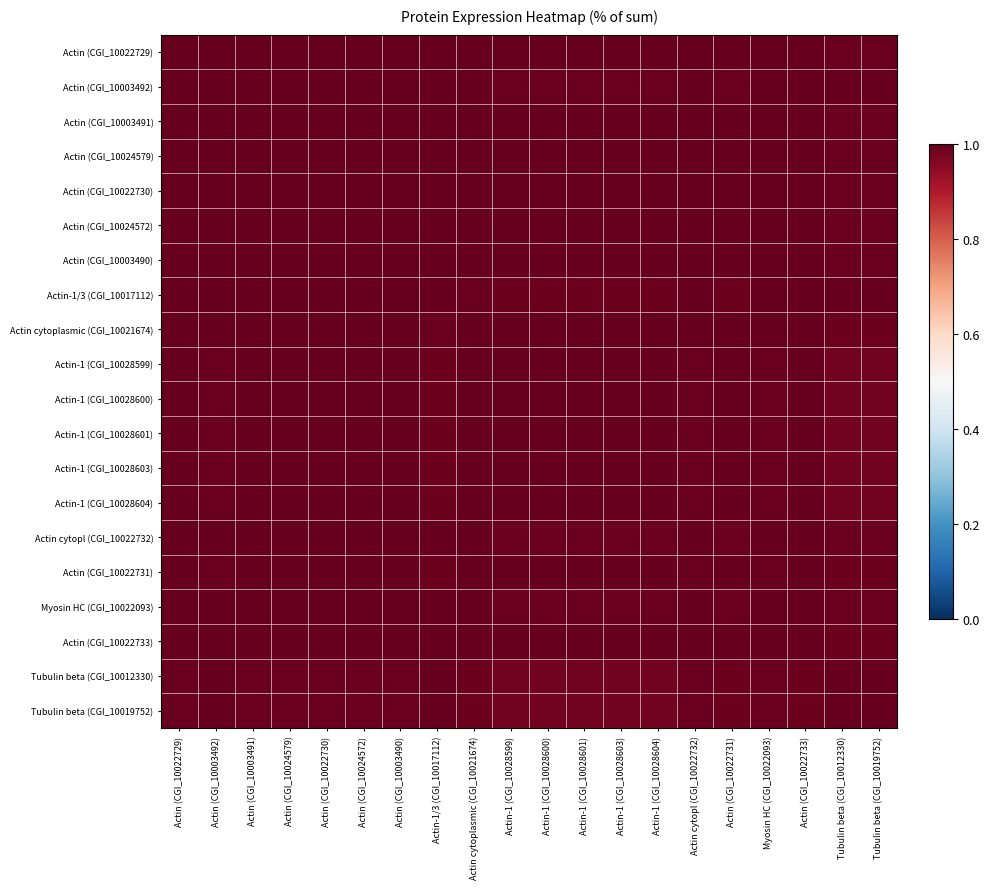

Reading left to right, what are all the values shown in this chart?

Actin (CGI_10022729): Actin (CGI_10022729)=1.0	Actin (CGI_10003492)=1.0	Actin (CGI_10003491)=1.0	Actin (CGI_10024579)=1.0	Actin (CGI_10022730)=1.0	Actin (CGI_10024572)=1.0	Actin (CGI_10003490)=1.0	Actin-1/3 (CGI_10017112)=1.0	Actin cytoplasmic (CGI_10021674)=1.0	Actin-1 (CGI_10028599)=1.0	Actin-1 (CGI_10028600)=1.0	Actin-1 (CGI_10028601)=1.0	Actin-1 (CGI_10028603)=1.0	Actin-1 (CGI_10028604)=1.0	Actin cytopl (CGI_10022732)=1.0	Actin (CGI_10022731)=1.0	Myosin HC (CGI_10022093)=1.0	Actin (CGI_10022733)=1.0	Tubulin beta (CGI_10012330)=1.0	Tubulin beta (CGI_10019752)=1.0
Actin (CGI_10003492): Actin (CGI_10022729)=1.0	Actin (CGI_10003492)=1.0	Actin (CGI_10003491)=1.0	Actin (CGI_10024579)=1.0	Actin (CGI_10022730)=1.0	Actin (CGI_10024572)=1.0	Actin (CGI_10003490)=1.0	Actin-1/3 (CGI_10017112)=1.0	Actin cytoplasmic (CGI_10021674)=1.0	Actin-1 (CGI_10028599)=1.0	Actin-1 (CGI_10028600)=1.0	Actin-1 (CGI_10028601)=1.0	Actin-1 (CGI_10028603)=1.0	Actin-1 (CGI_10028604)=1.0	Actin cytopl (CGI_10022732)=1.0	Actin (CGI_10022731)=1.0	Myosin HC (CGI_10022093)=1.0	Actin (CGI_10022733)=1.0	Tubulin beta (CGI_10012330)=1.0	Tubulin beta (CGI_10019752)=1.0
Actin (CGI_10003491): Actin (CGI_10022729)=1.0	Actin (CGI_10003492)=1.0	Actin (CGI_10003491)=1.0	Actin (CGI_10024579)=1.0	Actin (CGI_10022730)=1.0	Actin (CGI_10024572)=1.0	Actin (CGI_10003490)=1.0	Actin-1/3 (CGI_10017112)=1.0	Actin cytoplasmic (CGI_10021674)=1.0	Actin-1 (CGI_10028599)=1.0	Actin-1 (CGI_10028600)=1.0	Actin-1 (CGI_10028601)=1.0	Actin-1 (CGI_10028603)=1.0	Actin-1 (CGI_10028604)=1.0	Actin cytopl (CGI_10022732)=1.0	Actin (CGI_10022731)=1.0	Myosin HC (CGI_10022093)=1.0	Actin (CGI_10022733)=1.0	Tubulin beta (CGI_10012330)=1.0	Tubulin beta (CGI_10019752)=1.0
Actin (CGI_10024579): Actin (CGI_10022729)=1.0	Actin (CGI_10003492)=1.0	Actin (CGI_10003491)=1.0	Actin (CGI_10024579)=1.0	Actin (CGI_10022730)=1.0	Actin (CGI_10024572)=1.0	Actin (CGI_10003490)=1.0	Actin-1/3 (CGI_10017112)=1.0	Actin cytoplasmic (CGI_10021674)=1.0	Actin-1 (CGI_10028599)=1.0	Actin-1 (CGI_10028600)=1.0	Actin-1 (CGI_10028601)=1.0	Actin-1 (CGI_10028603)=1.0	Actin-1 (CGI_10028604)=1.0	Actin cytopl (CGI_10022732)=1.0	Actin (CGI_10022731)=1.0	Myosin HC (CGI_10022093)=1.0	Actin (CGI_10022733)=1.0	Tubulin beta (CGI_10012330)=1.0	Tubulin beta (CGI_10019752)=1.0
Actin (CGI_10022730): Actin (CGI_10022729)=1.0	Actin (CGI_10003492)=1.0	Actin (CGI_10003491)=1.0	Actin (CGI_10024579)=1.0	Actin (CGI_10022730)=1.0	Actin (CGI_10024572)=1.0	Actin (CGI_10003490)=1.0	Actin-1/3 (CGI_10017112)=1.0	Actin cytoplasmic (CGI_10021674)=1.0	Actin-1 (CGI_10028599)=1.0	Actin-1 (CGI_10028600)=1.0	Actin-1 (CGI_10028601)=1.0	Actin-1 (CGI_10028603)=1.0	Actin-1 (CGI_10028604)=1.0	Actin cytopl (CGI_10022732)=1.0	Actin (CGI_10022731)=1.0	Myosin HC (CGI_10022093)=1.0	Actin (CGI_10022733)=1.0	Tubulin beta (CGI_10012330)=1.0	Tubulin beta (CGI_10019752)=1.0
Actin (CGI_10024572): Actin (CGI_10022729)=1.0	Actin (CGI_10003492)=1.0	Actin (CGI_10003491)=1.0	Actin (CGI_10024579)=1.0	Actin (CGI_10022730)=1.0	Actin (CGI_10024572)=1.0	Actin (CGI_10003490)=1.0	Actin-1/3 (CGI_10017112)=1.0	Actin cytoplasmic (CGI_10021674)=1.0	Actin-1 (CGI_10028599)=1.0	Actin-1 (CGI_10028600)=1.0	Actin-1 (CGI_10028601)=1.0	Actin-1 (CGI_10028603)=1.0	Actin-1 (CGI_10028604)=1.0	Actin cytopl (CGI_10022732)=1.0	Actin (CGI_10022731)=1.0	Myosin HC (CGI_10022093)=1.0	Actin (CGI_10022733)=1.0	Tubulin beta (CGI_10012330)=1.0	Tubulin beta (CGI_10019752)=1.0
Actin (CGI_10003490): Actin (CGI_10022729)=1.0	Actin (CGI_10003492)=1.0	Actin (CGI_10003491)=1.0	Actin (CGI_10024579)=1.0	Actin (CGI_10022730)=1.0	Actin (CGI_10024572)=1.0	Actin (CGI_10003490)=1.0	Actin-1/3 (CGI_10017112)=1.0	Actin cytoplasmic (CGI_10021674)=1.0	Actin-1 (CGI_10028599)=1.0	Actin-1 (CGI_10028600)=1.0	Actin-1 (CGI_10028601)=1.0	Actin-1 (CGI_10028603)=1.0	Actin-1 (CGI_10028604)=1.0	Actin cytopl (CGI_10022732)=1.0	Actin (CGI_10022731)=1.0	Myosin HC (CGI_10022093)=1.0	Actin (CGI_10022733)=1.0	Tubulin beta (CGI_10012330)=1.0	Tubulin beta (CGI_10019752)=1.0
Actin-1/3 (CGI_10017112): Actin (CGI_10022729)=1.0	Actin (CGI_10003492)=1.0	Actin (CGI_10003491)=1.0	Actin (CGI_10024579)=1.0	Actin (CGI_10022730)=1.0	Actin (CGI_10024572)=1.0	Actin (CGI_10003490)=1.0	Actin-1/3 (CGI_10017112)=1.0	Actin cytoplasmic (CGI_10021674)=1.0	Actin-1 (CGI_10028599)=1.0	Actin-1 (CGI_10028600)=1.0	Actin-1 (CGI_10028601)=1.0	Actin-1 (CGI_10028603)=1.0	Actin-1 (CGI_10028604)=1.0	Actin cytopl (CGI_10022732)=1.0	Actin (CGI_10022731)=1.0	Myosin HC (CGI_10022093)=1.0	Actin (CGI_10022733)=1.0	Tubulin beta (CGI_10012330)=1.0	Tubulin beta (CGI_10019752)=1.0
Actin cytoplasmic (CGI_10021674): Actin (CGI_10022729)=1.0	Actin (CGI_10003492)=1.0	Actin (CGI_10003491)=1.0	Actin (CGI_10024579)=1.0	Actin (CGI_10022730)=1.0	Actin (CGI_10024572)=1.0	Actin (CGI_10003490)=1.0	Actin-1/3 (CGI_10017112)=1.0	Actin cytoplasmic (CGI_10021674)=1.0	Actin-1 (CGI_10028599)=1.0	Actin-1 (CGI_10028600)=1.0	Actin-1 (CGI_10028601)=1.0	Actin-1 (CGI_10028603)=1.0	Actin-1 (CGI_10028604)=1.0	Actin cytopl (CGI_10022732)=1.0	Actin (CGI_10022731)=1.0	Myosin HC (CGI_10022093)=1.0	Actin (CGI_10022733)=1.0	Tubulin beta (CGI_10012330)=1.0	Tubulin beta (CGI_10019752)=1.0
Actin-1 (CGI_10028599): Actin (CGI_10022729)=1.0	Actin (CGI_10003492)=1.0	Actin (CGI_10003491)=1.0	Actin (CGI_10024579)=1.0	Actin (CGI_10022730)=1.0	Actin (CGI_10024572)=1.0	Actin (CGI_10003490)=1.0	Actin-1/3 (CGI_10017112)=1.0	Actin cytoplasmic (CGI_10021674)=1.0	Actin-1 (CGI_10028599)=1.0	Actin-1 (CGI_10028600)=1.0	Actin-1 (CGI_10028601)=1.0	Actin-1 (CGI_10028603)=1.0	Actin-1 (CGI_10028604)=1.0	Actin cytopl (CGI_10022732)=1.0	Actin (CGI_10022731)=1.0	Myosin HC (CGI_10022093)=1.0	Actin (CGI_10022733)=1.0	Tubulin beta (CGI_10012330)=1.0	Tubulin beta (CGI_10019752)=1.0
Actin-1 (CGI_10028600): Actin (CGI_10022729)=1.0	Actin (CGI_10003492)=1.0	Actin (CGI_10003491)=1.0	Actin (CGI_10024579)=1.0	Actin (CGI_10022730)=1.0	Actin (CGI_10024572)=1.0	Actin (CGI_10003490)=1.0	Actin-1/3 (CGI_10017112)=1.0	Actin cytoplasmic (CGI_10021674)=1.0	Actin-1 (CGI_10028599)=1.0	Actin-1 (CGI_10028600)=1.0	Actin-1 (CGI_10028601)=1.0	Actin-1 (CGI_10028603)=1.0	Actin-1 (CGI_10028604)=1.0	Actin cytopl (CGI_10022732)=1.0	Actin (CGI_10022731)=1.0	Myosin HC (CGI_10022093)=1.0	Actin (CGI_10022733)=1.0	Tubulin beta (CGI_10012330)=1.0	Tubulin beta (CGI_10019752)=1.0
Actin-1 (CGI_10028601): Actin (CGI_10022729)=1.0	Actin (CGI_10003492)=1.0	Actin (CGI_10003491)=1.0	Actin (CGI_10024579)=1.0	Actin (CGI_10022730)=1.0	Actin (CGI_10024572)=1.0	Actin (CGI_10003490)=1.0	Actin-1/3 (CGI_10017112)=1.0	Actin cytoplasmic (CGI_10021674)=1.0	Actin-1 (CGI_10028599)=1.0	Actin-1 (CGI_10028600)=1.0	Actin-1 (CGI_10028601)=1.0	Actin-1 (CGI_10028603)=1.0	Actin-1 (CGI_10028604)=1.0	Actin cytopl (CGI_10022732)=1.0	Actin (CGI_10022731)=1.0	Myosin HC (CGI_10022093)=1.0	Actin (CGI_10022733)=1.0	Tubulin beta (CGI_10012330)=1.0	Tubulin beta (CGI_10019752)=1.0
Actin-1 (CGI_10028603): Actin (CGI_10022729)=1.0	Actin (CGI_10003492)=1.0	Actin (CGI_10003491)=1.0	Actin (CGI_10024579)=1.0	Actin (CGI_10022730)=1.0	Actin (CGI_10024572)=1.0	Actin (CGI_10003490)=1.0	Actin-1/3 (CGI_10017112)=1.0	Actin cytoplasmic (CGI_10021674)=1.0	Actin-1 (CGI_10028599)=1.0	Actin-1 (CGI_10028600)=1.0	Actin-1 (CGI_10028601)=1.0	Actin-1 (CGI_10028603)=1.0	Actin-1 (CGI_10028604)=1.0	Actin cytopl (CGI_10022732)=1.0	Actin (CGI_10022731)=1.0	Myosin HC (CGI_10022093)=1.0	Actin (CGI_10022733)=1.0	Tubulin beta (CGI_10012330)=1.0	Tubulin beta (CGI_10019752)=1.0
Actin-1 (CGI_10028604): Actin (CGI_10022729)=1.0	Actin (CGI_10003492)=1.0	Actin (CGI_10003491)=1.0	Actin (CGI_10024579)=1.0	Actin (CGI_10022730)=1.0	Actin (CGI_10024572)=1.0	Actin (CGI_10003490)=1.0	Actin-1/3 (CGI_10017112)=1.0	Actin cytoplasmic (CGI_10021674)=1.0	Actin-1 (CGI_10028599)=1.0	Actin-1 (CGI_10028600)=1.0	Actin-1 (CGI_10028601)=1.0	Actin-1 (CGI_10028603)=1.0	Actin-1 (CGI_10028604)=1.0	Actin cytopl (CGI_10022732)=1.0	Actin (CGI_10022731)=1.0	Myosin HC (CGI_10022093)=1.0	Actin (CGI_10022733)=1.0	Tubulin beta (CGI_10012330)=1.0	Tubulin beta (CGI_10019752)=1.0
Actin cytopl (CGI_10022732): Actin (CGI_10022729)=1.0	Actin (CGI_10003492)=1.0	Actin (CGI_10003491)=1.0	Actin (CGI_10024579)=1.0	Actin (CGI_10022730)=1.0	Actin (CGI_10024572)=1.0	Actin (CGI_10003490)=1.0	Actin-1/3 (CGI_10017112)=1.0	Actin cytoplasmic (CGI_10021674)=1.0	Actin-1 (CGI_10028599)=1.0	Actin-1 (CGI_10028600)=1.0	Actin-1 (CGI_10028601)=1.0	Actin-1 (CGI_10028603)=1.0	Actin-1 (CGI_10028604)=1.0	Actin cytopl (CGI_10022732)=1.0	Actin (CGI_10022731)=1.0	Myosin HC (CGI_10022093)=1.0	Actin (CGI_10022733)=1.0	Tubulin beta (CGI_10012330)=1.0	Tubulin beta (CGI_10019752)=1.0
Actin (CGI_10022731): Actin (CGI_10022729)=1.0	Actin (CGI_10003492)=1.0	Actin (CGI_10003491)=1.0	Actin (CGI_10024579)=1.0	Actin (CGI_10022730)=1.0	Actin (CGI_10024572)=1.0	Actin (CGI_10003490)=1.0	Actin-1/3 (CGI_10017112)=1.0	Actin cytoplasmic (CGI_10021674)=1.0	Actin-1 (CGI_10028599)=1.0	Actin-1 (CGI_10028600)=1.0	Actin-1 (CGI_10028601)=1.0	Actin-1 (CGI_10028603)=1.0	Actin-1 (CGI_10028604)=1.0	Actin cytopl (CGI_10022732)=1.0	Actin (CGI_10022731)=1.0	Myosin HC (CGI_10022093)=1.0	Actin (CGI_10022733)=1.0	Tubulin beta (CGI_10012330)=1.0	Tubulin beta (CGI_10019752)=1.0
Myosin HC (CGI_10022093): Actin (CGI_10022729)=1.0	Actin (CGI_10003492)=1.0	Actin (CGI_10003491)=1.0	Actin (CGI_10024579)=1.0	Actin (CGI_10022730)=1.0	Actin (CGI_10024572)=1.0	Actin (CGI_10003490)=1.0	Actin-1/3 (CGI_10017112)=1.0	Actin cytoplasmic (CGI_10021674)=1.0	Actin-1 (CGI_10028599)=1.0	Actin-1 (CGI_10028600)=1.0	Actin-1 (CGI_10028601)=1.0	Actin-1 (CGI_10028603)=1.0	Actin-1 (CGI_10028604)=1.0	Actin cytopl (CGI_10022732)=1.0	Actin (CGI_10022731)=1.0	Myosin HC (CGI_10022093)=1.0	Actin (CGI_10022733)=1.0	Tubulin beta (CGI_10012330)=1.0	Tubulin beta (CGI_10019752)=1.0
Actin (CGI_10022733): Actin (CGI_10022729)=1.0	Actin (CGI_10003492)=1.0	Actin (CGI_10003491)=1.0	Actin (CGI_10024579)=1.0	Actin (CGI_10022730)=1.0	Actin (CGI_10024572)=1.0	Actin (CGI_10003490)=1.0	Actin-1/3 (CGI_10017112)=1.0	Actin cytoplasmic (CGI_10021674)=1.0	Actin-1 (CGI_10028599)=1.0	Actin-1 (CGI_10028600)=1.0	Actin-1 (CGI_10028601)=1.0	Actin-1 (CGI_10028603)=1.0	Actin-1 (CGI_10028604)=1.0	Actin cytopl (CGI_10022732)=1.0	Actin (CGI_10022731)=1.0	Myosin HC (CGI_10022093)=1.0	Actin (CGI_10022733)=1.0	Tubulin beta (CGI_10012330)=1.0	Tubulin beta (CGI_10019752)=1.0
Tubulin beta (CGI_10012330): Actin (CGI_10022729)=1.0	Actin (CGI_10003492)=1.0	Actin (CGI_10003491)=1.0	Actin (CGI_10024579)=1.0	Actin (CGI_10022730)=1.0	Actin (CGI_10024572)=1.0	Actin (CGI_10003490)=1.0	Actin-1/3 (CGI_10017112)=1.0	Actin cytoplasmic (CGI_10021674)=1.0	Actin-1 (CGI_10028599)=1.0	Actin-1 (CGI_10028600)=1.0	Actin-1 (CGI_10028601)=1.0	Actin-1 (CGI_10028603)=1.0	Actin-1 (CGI_10028604)=1.0	Actin cytopl (CGI_10022732)=1.0	Actin (CGI_10022731)=1.0	Myosin HC (CGI_10022093)=1.0	Actin (CGI_10022733)=1.0	Tubulin beta (CGI_10012330)=1.0	Tubulin beta (CGI_10019752)=1.0
Tubulin beta (CGI_10019752): Actin (CGI_10022729)=1.0	Actin (CGI_10003492)=1.0	Actin (CGI_10003491)=1.0	Actin (CGI_10024579)=1.0	Actin (CGI_10022730)=1.0	Actin (CGI_10024572)=1.0	Actin (CGI_10003490)=1.0	Actin-1/3 (CGI_10017112)=1.0	Actin cytoplasmic (CGI_10021674)=1.0	Actin-1 (CGI_10028599)=1.0	Actin-1 (CGI_10028600)=1.0	Actin-1 (CGI_10028601)=1.0	Actin-1 (CGI_10028603)=1.0	Actin-1 (CGI_10028604)=1.0	Actin cytopl (CGI_10022732)=1.0	Actin (CGI_10022731)=1.0	Myosin HC (CGI_10022093)=1.0	Actin (CGI_10022733)=1.0	Tubulin beta (CGI_10012330)=1.0	Tubulin beta (CGI_10019752)=1.0